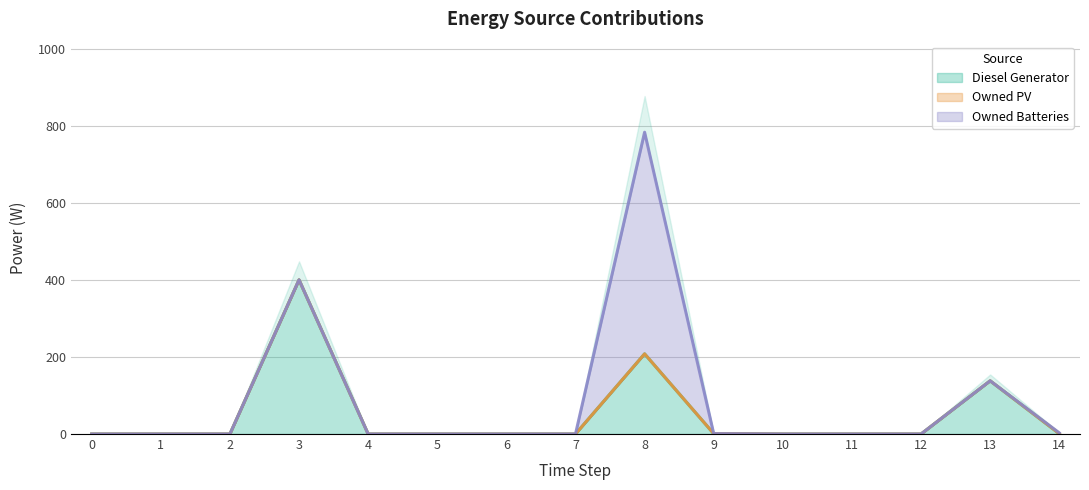

At which category does Diesel Generator reach its first local peak?

3